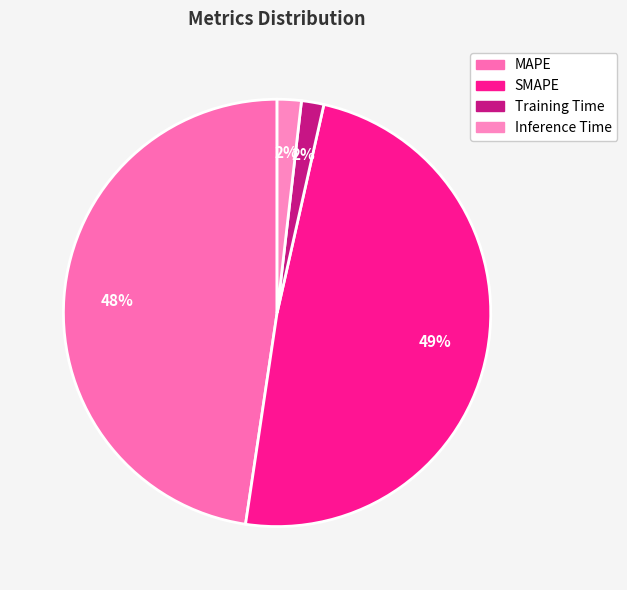

How many segments does this pie chart have?

4